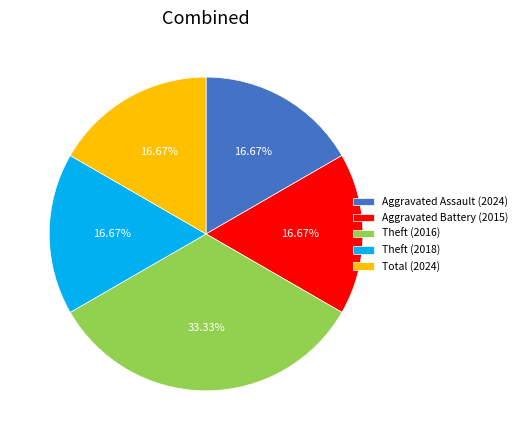

Is there any slice that represents more than half of the pie?

No